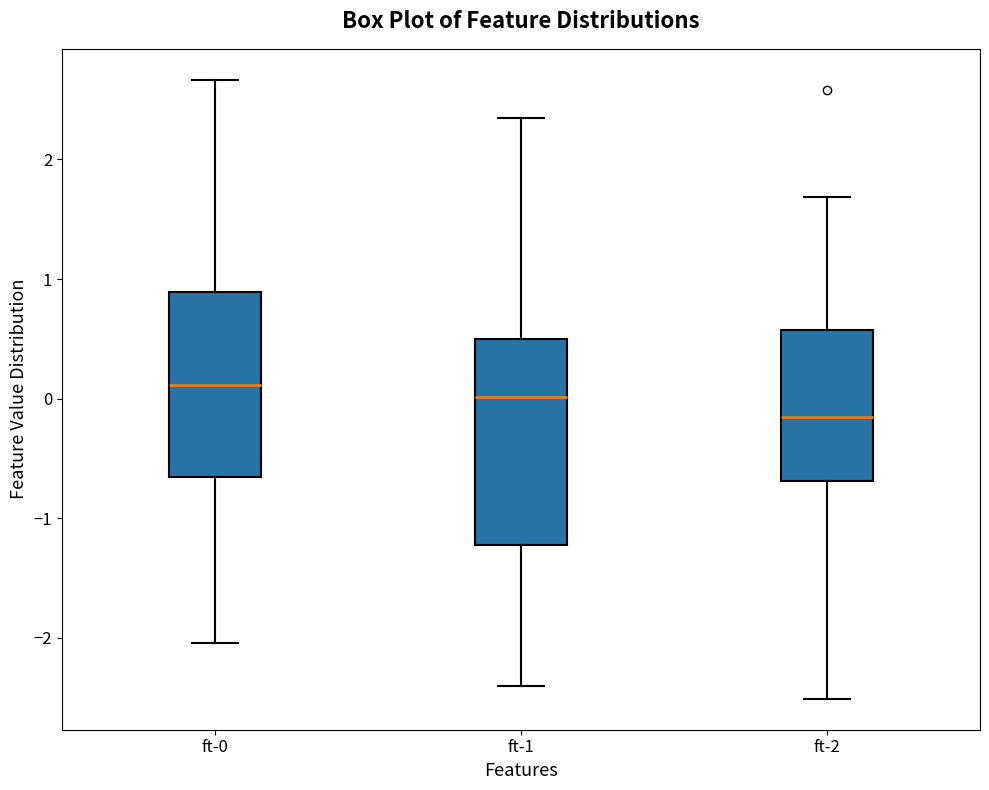

Reading left to right, transcribe this box plot: for each box, give where its median line is, the range the box spans, and where its two whiskers end, as read against the y-axis. The values are not printed on the chart, so give them approximately, as read against the axis.

ft-0: median 0.1, box -0.7 to 0.9, whiskers -2.0 to 2.7
ft-1: median 0.0, box -1.2 to 0.5, whiskers -2.4 to 2.3
ft-2: median -0.2, box -0.7 to 0.6, whiskers -2.5 to 1.7